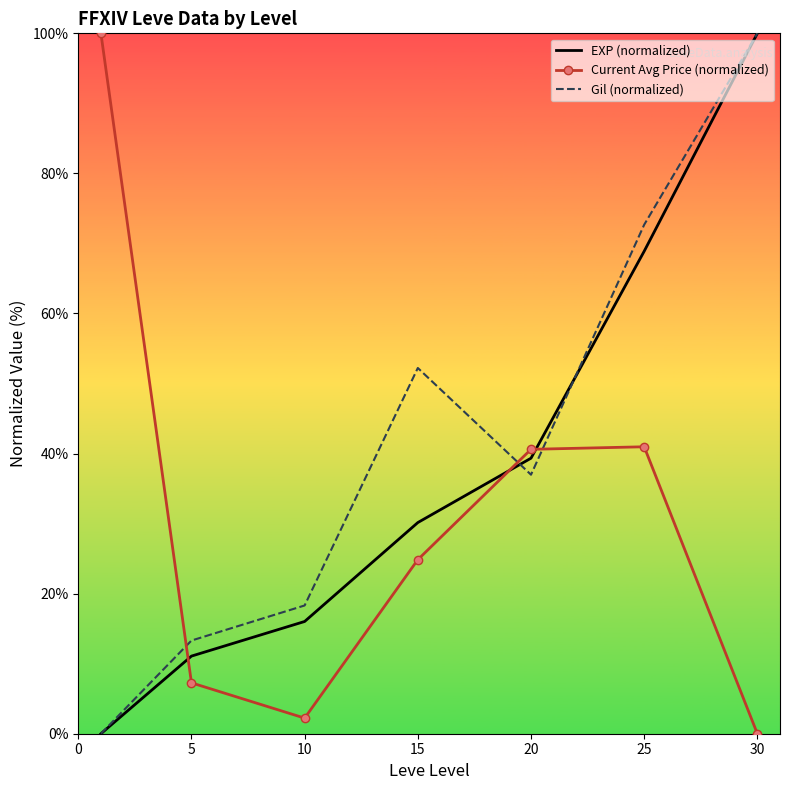

Rank the series by their average value, from highest to lowest.

Gil (normalized), EXP (normalized), Current Avg Price (normalized)